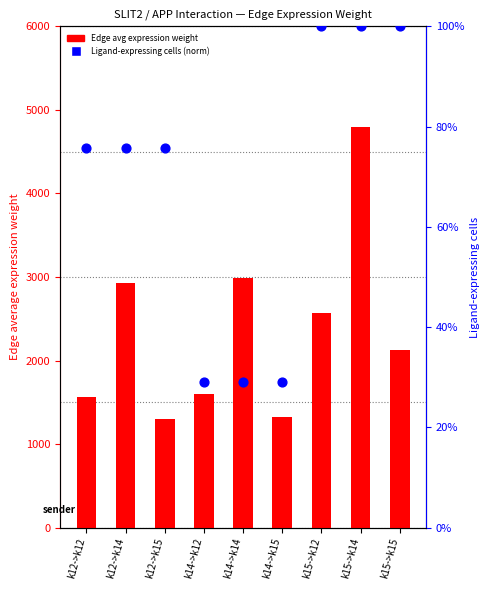

At which category is the sum across all series the highest?

k15->k14